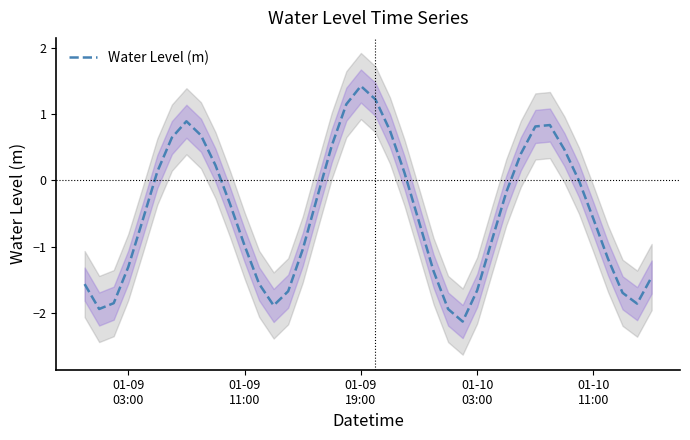

What is the lowest value of the Water Level (m) series?

-2.1